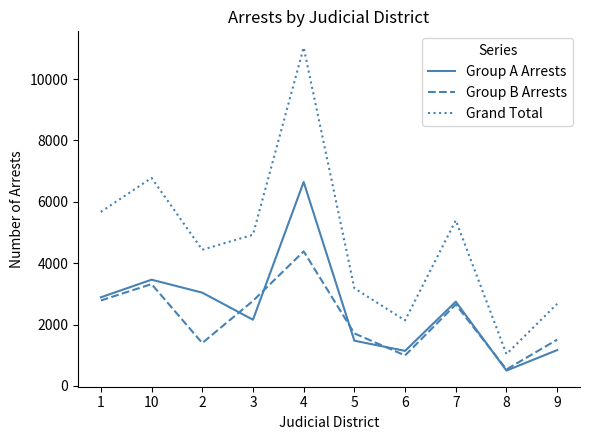

True or false: Group B Arrests has more than 1 interior local peaks.

True